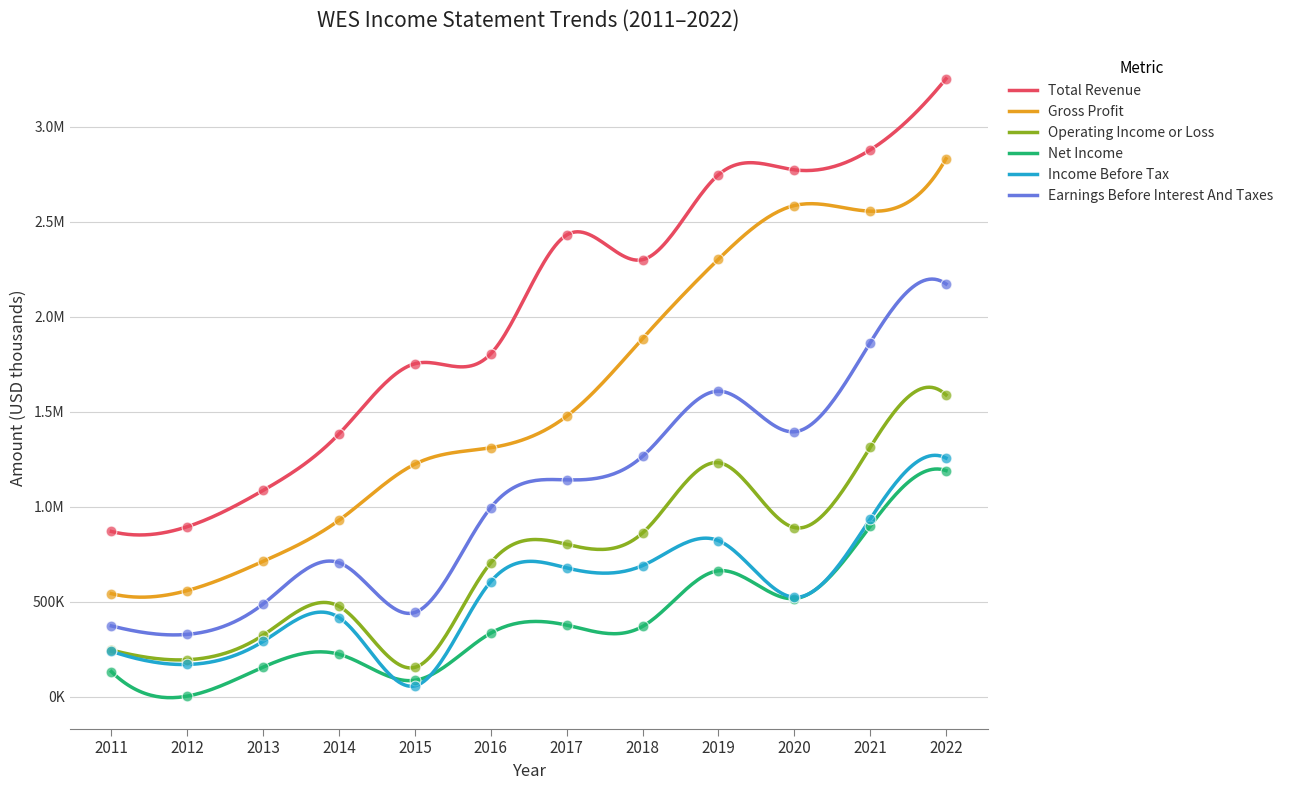

At how many categories does at least one series exceed 160893?

12